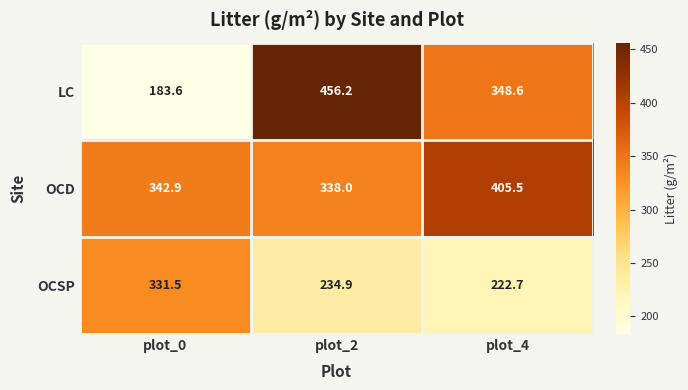

Reading left to right, list all the values displayed in this chart.

LC: 183.6	456.2	348.6
OCD: 342.9	338.0	405.5
OCSP: 331.5	234.9	222.7